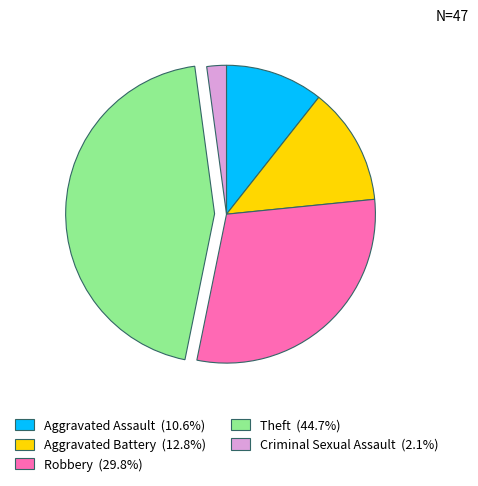

How many slices are in this pie chart?

5